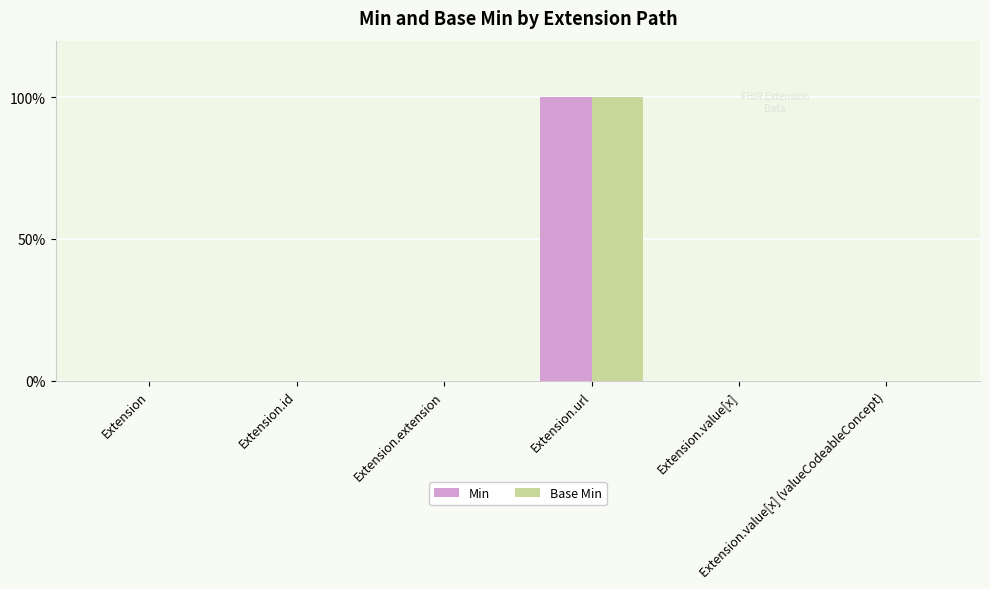

List the labels in order of Min value, smallest first.

Extension, Extension.id, Extension.extension, Extension.value[x], Extension.value[x] (valueCodeableConcept), Extension.url